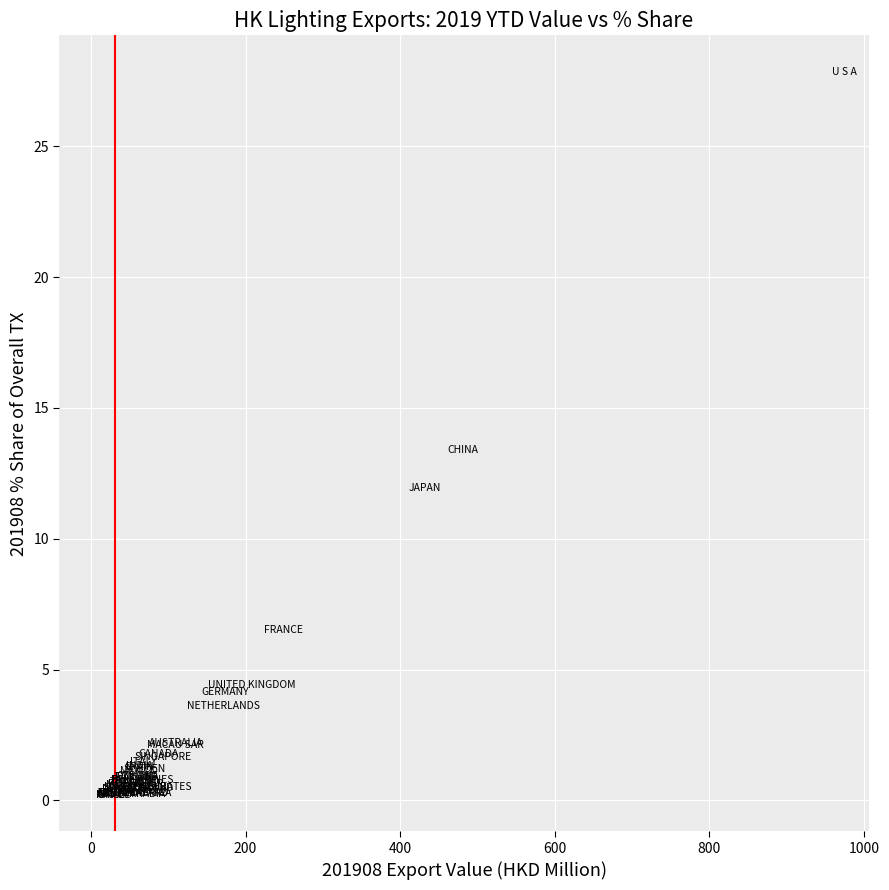

What Y value in the scatter plot is closest to 14?

13.4